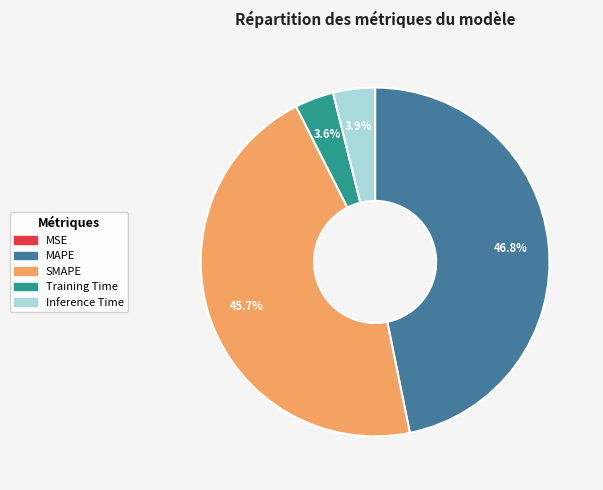

Which slice is the largest?

MAPE